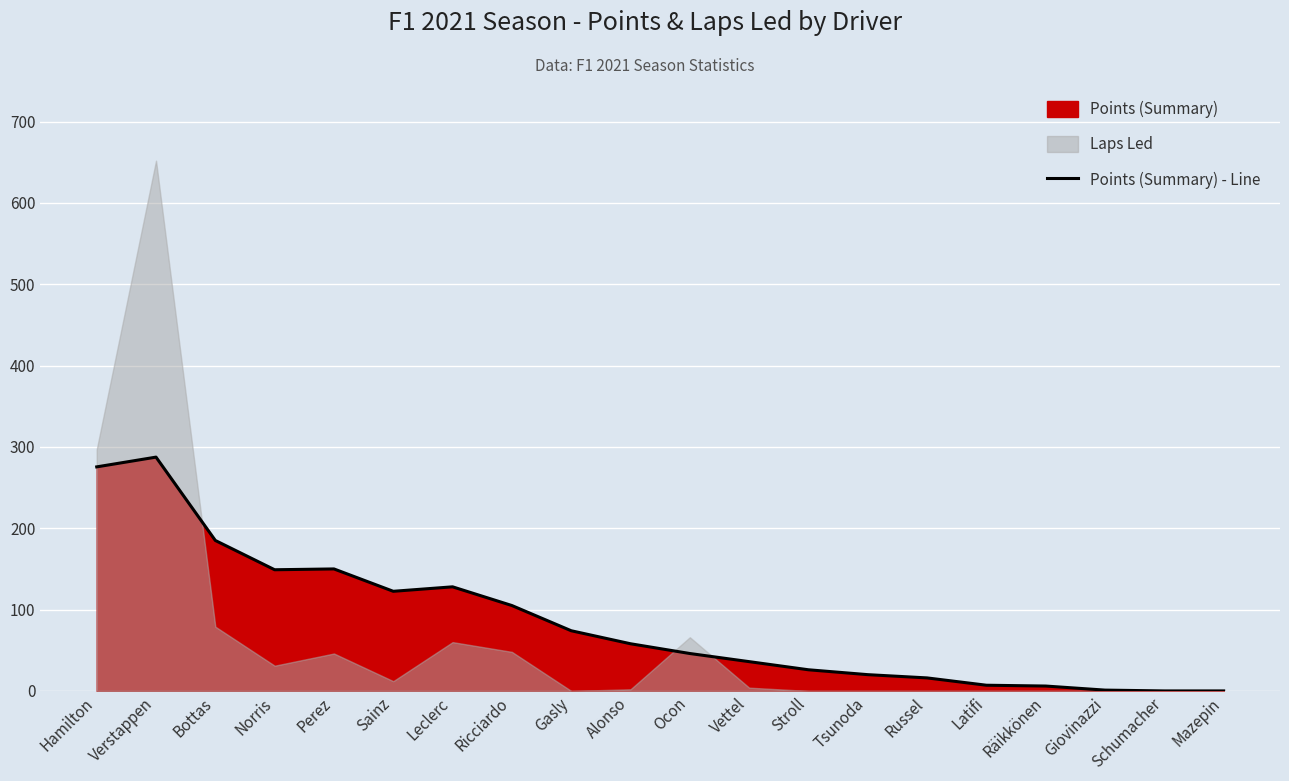

What is the average value?

84.6